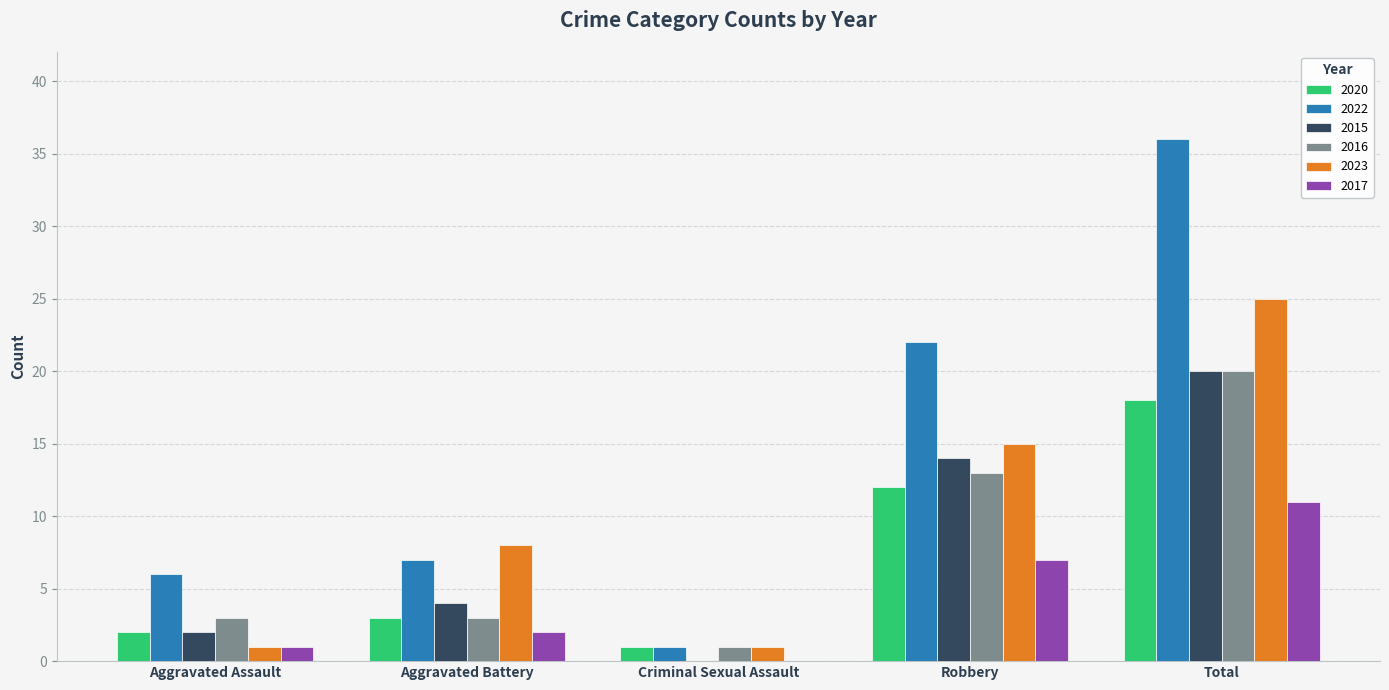

Are the bars horizontal?

No